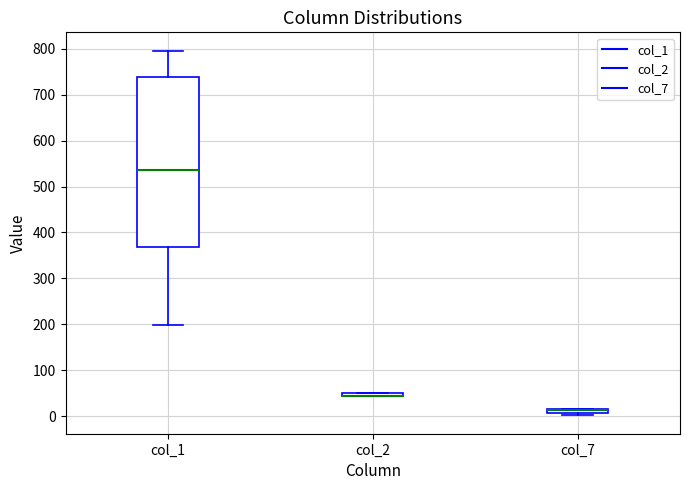

Where is the upper edge of the box for col_1 on the y-axis? The values are not printed on the chart, so give them approximately, as read against the axis.

740